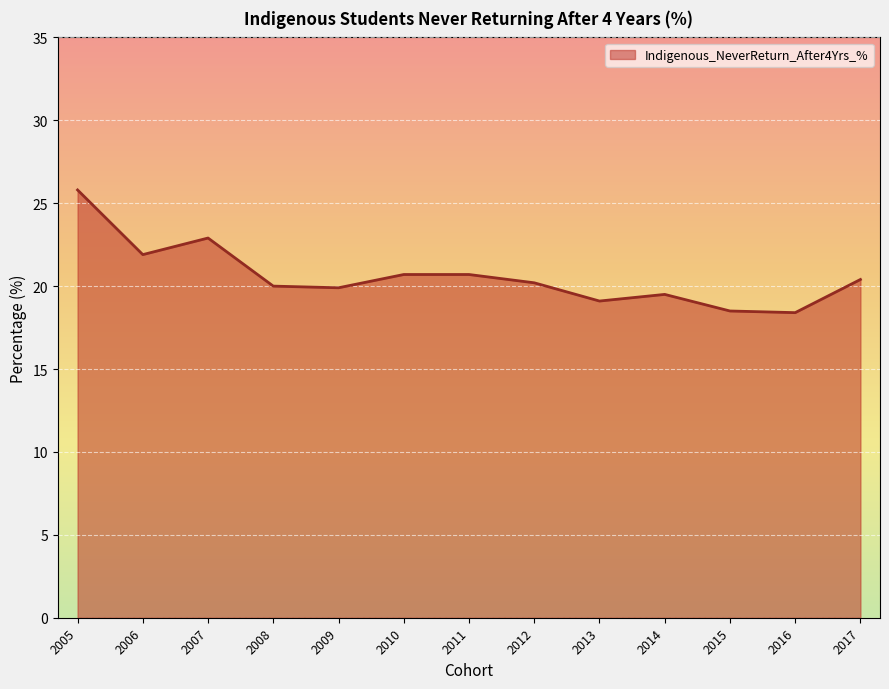

The value at 2012 is 20.2. True or false?

True